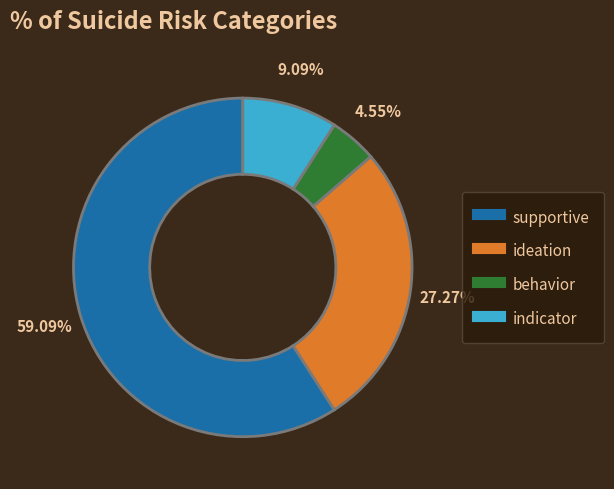

What percentage is NOT represented by behavior?

95.5%